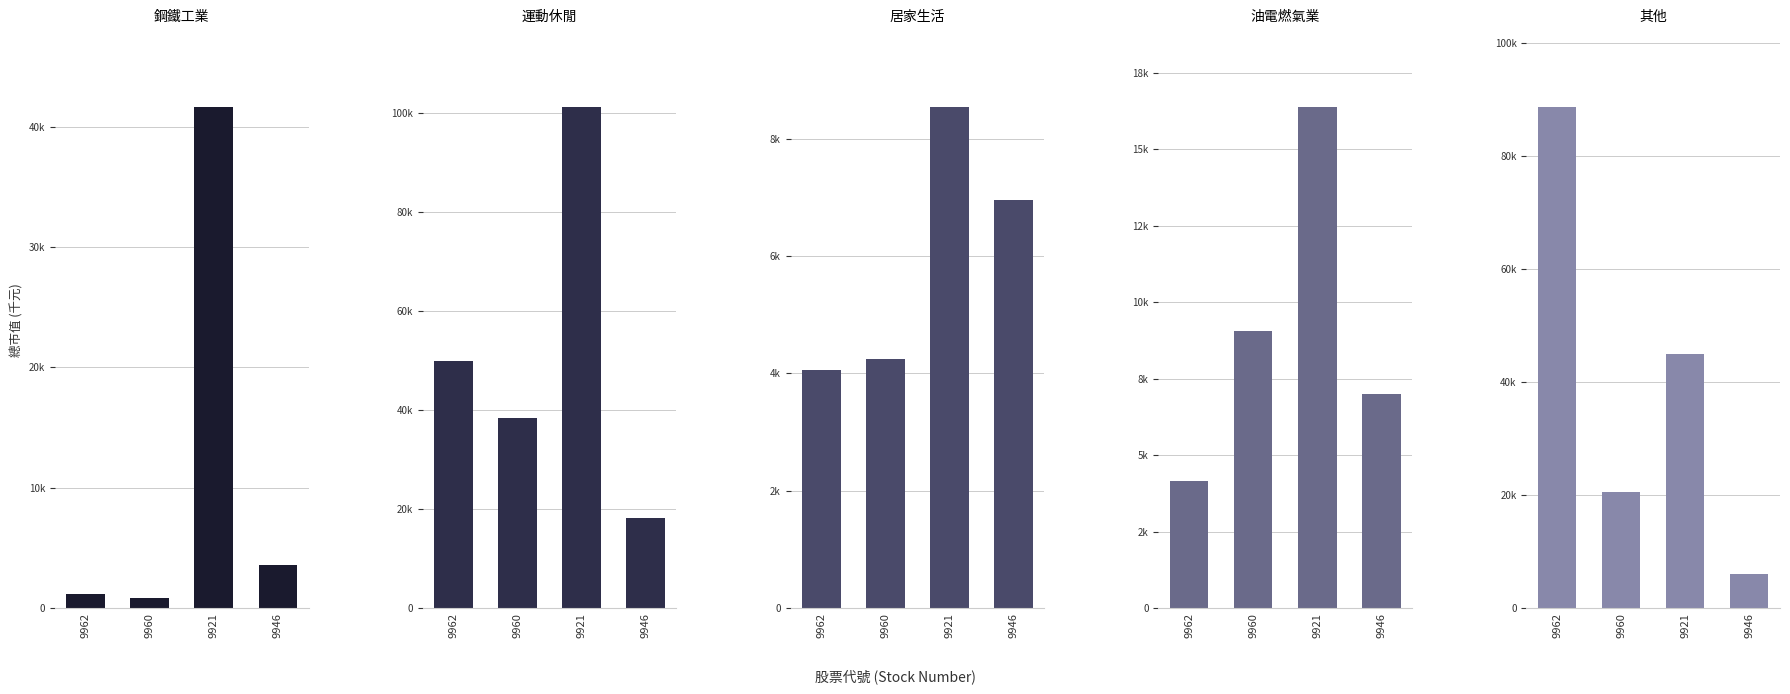

The 鋼鐵工業 series shows 6317 at 9946. True or false?

False